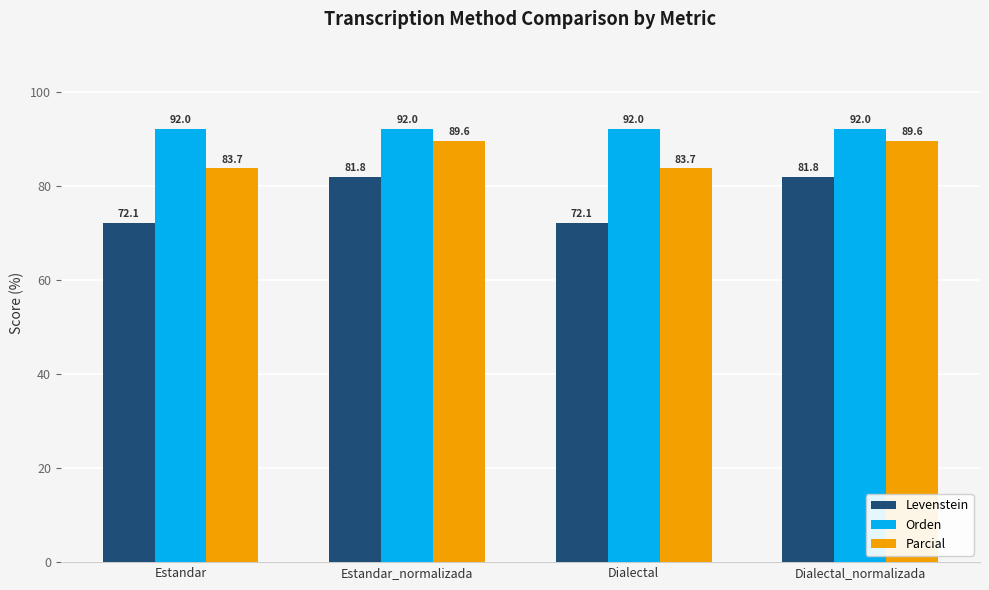

How many categories are shown in the chart?

4